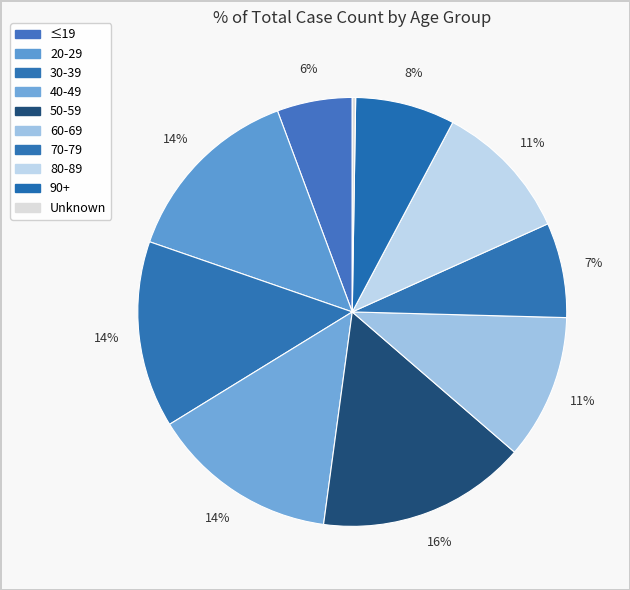

True or false: 90+ accounts for 8% of the total.

True